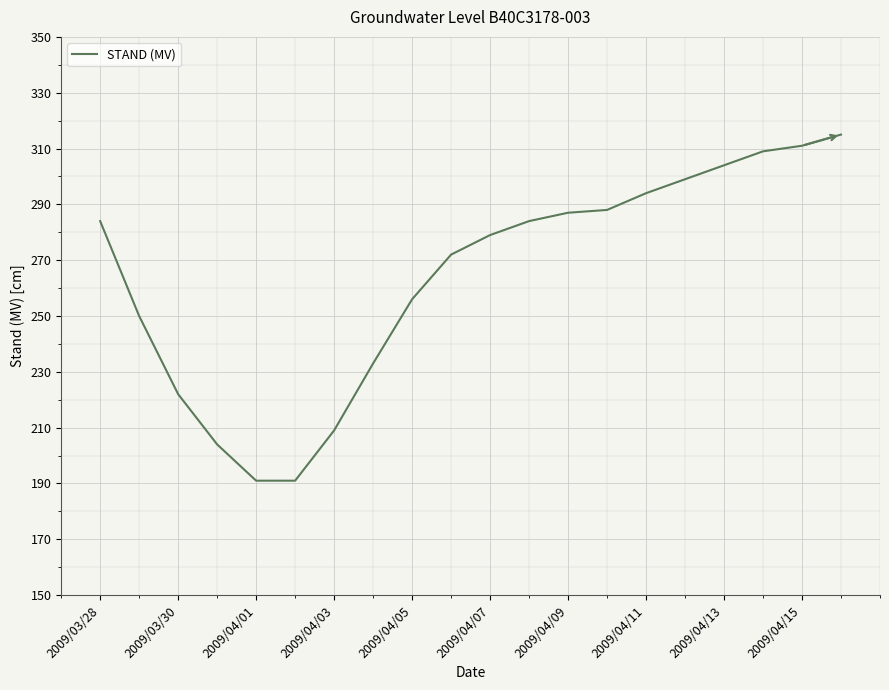

What is the greatest value displayed?

315